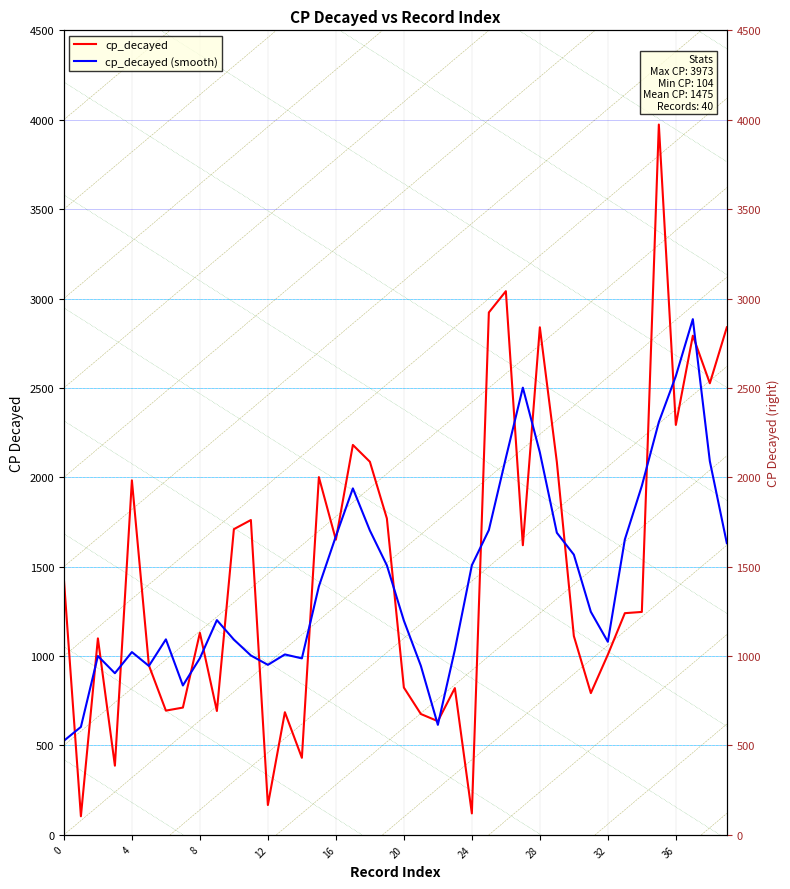

What is the difference between the maximum and minimum values in the cp_decayed (smooth) series?

2358.2